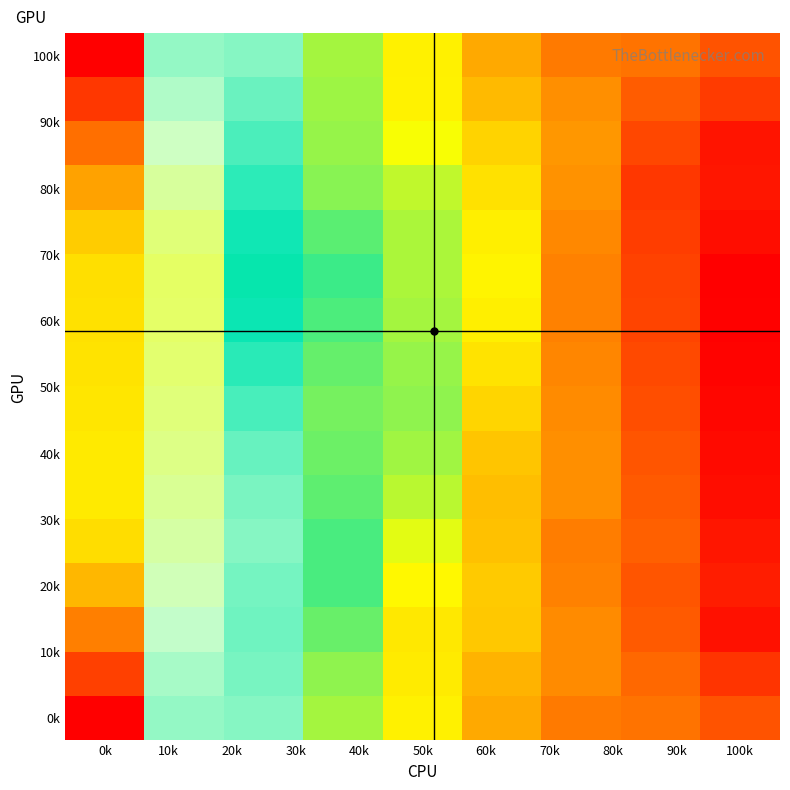

Count the number of data series in this chart.

16